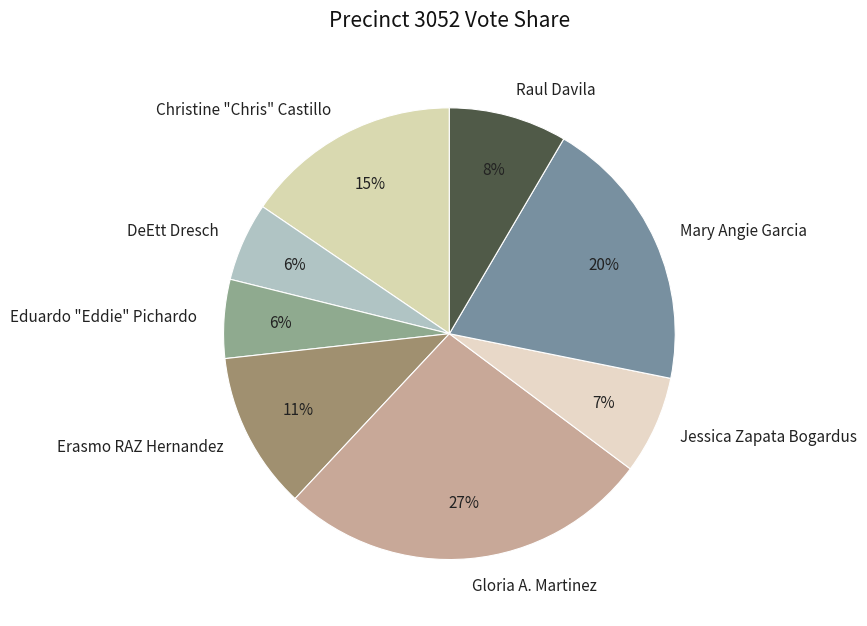

What percentage is the Gloria A. Martinez slice, to the nearest percent?

27%